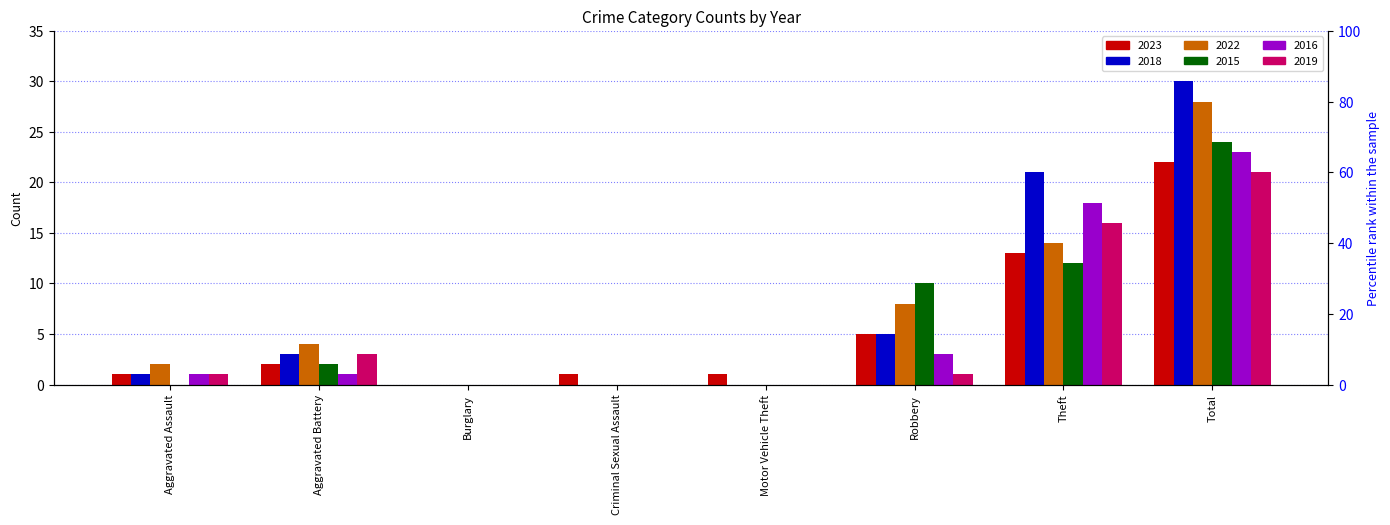

What are all the series names shown in the legend?

2023, 2018, 2022, 2015, 2016, 2019